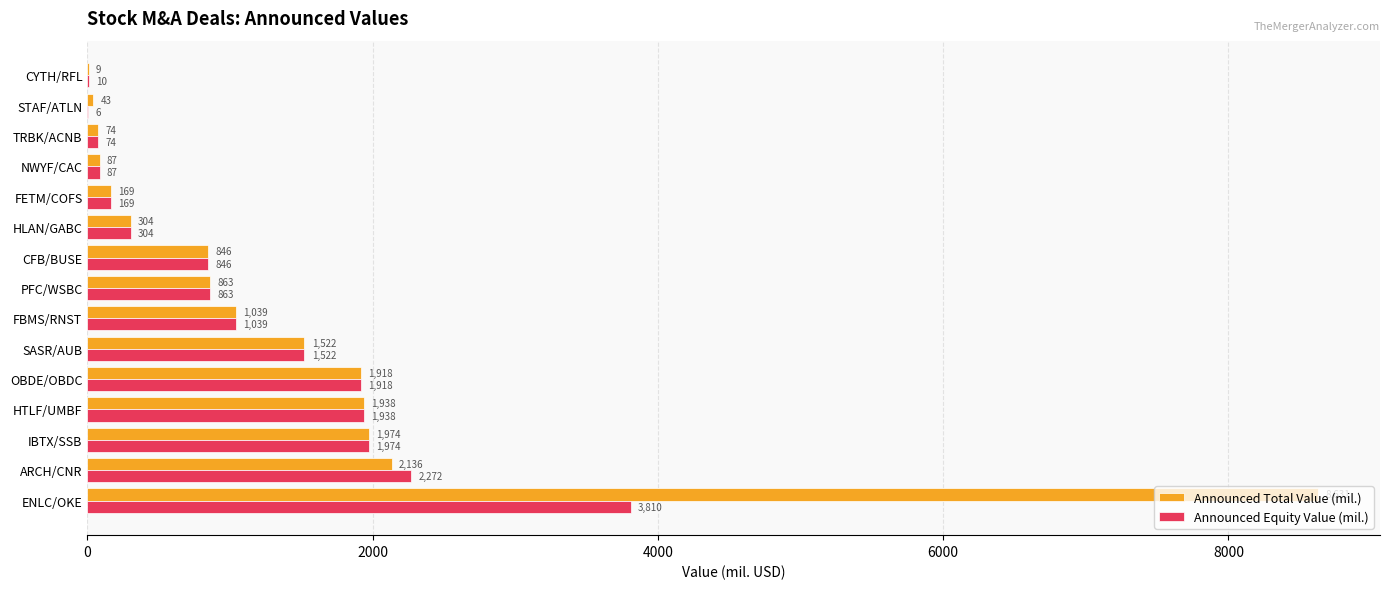

What is the highest value of the Announced Equity Value (mil.) series?

3810.3